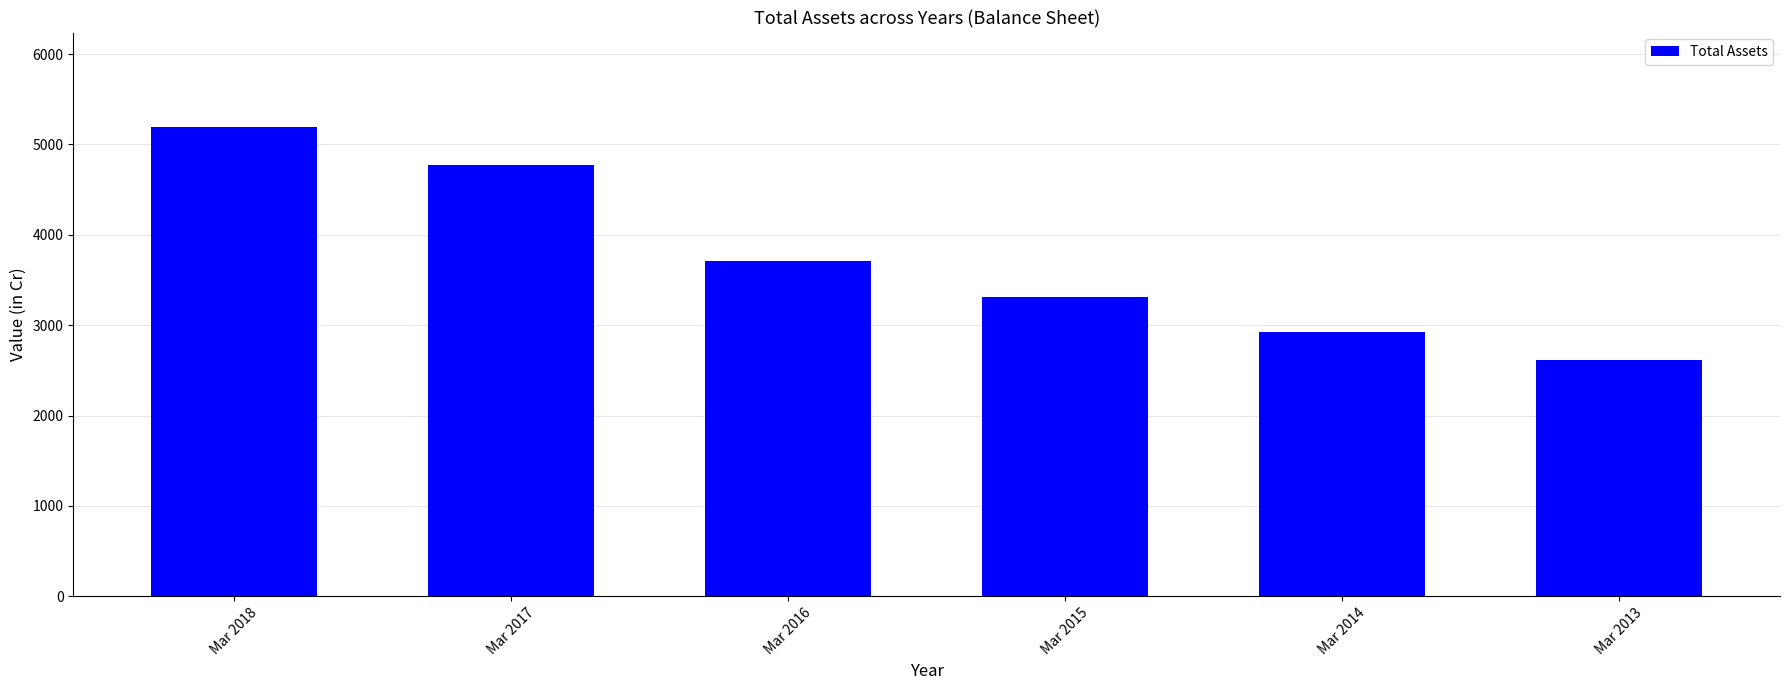

What is the value of the 3rd bar from the left?

3714